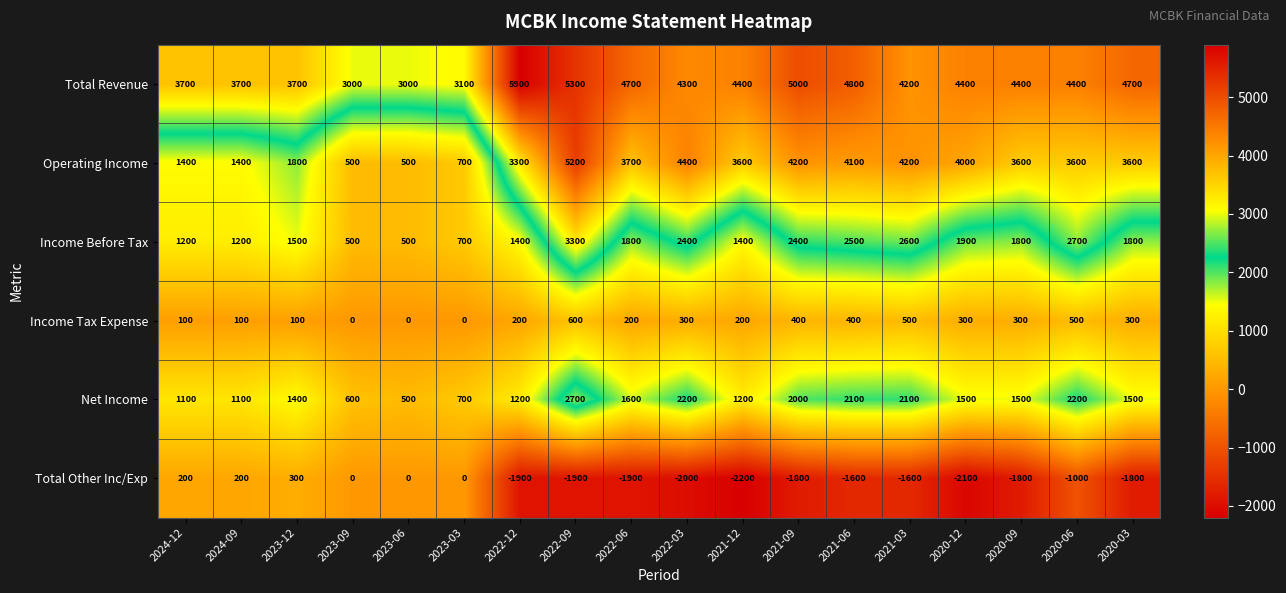

How many values in the Income Before Tax series are below 1800?

8